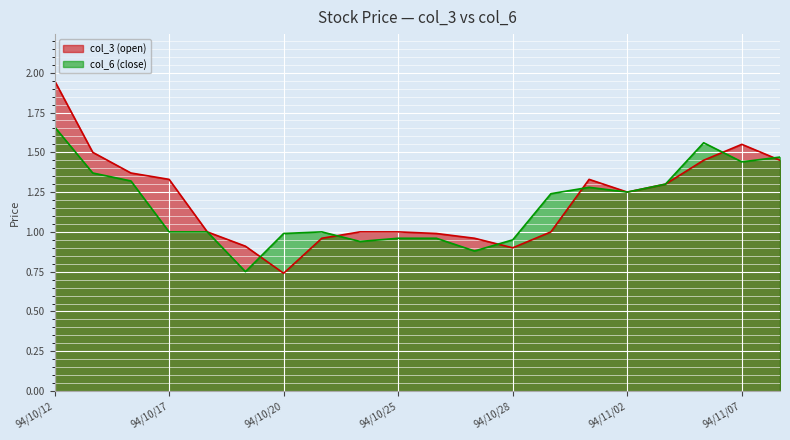

What is the minimum value for col_3 (open)?

0.7